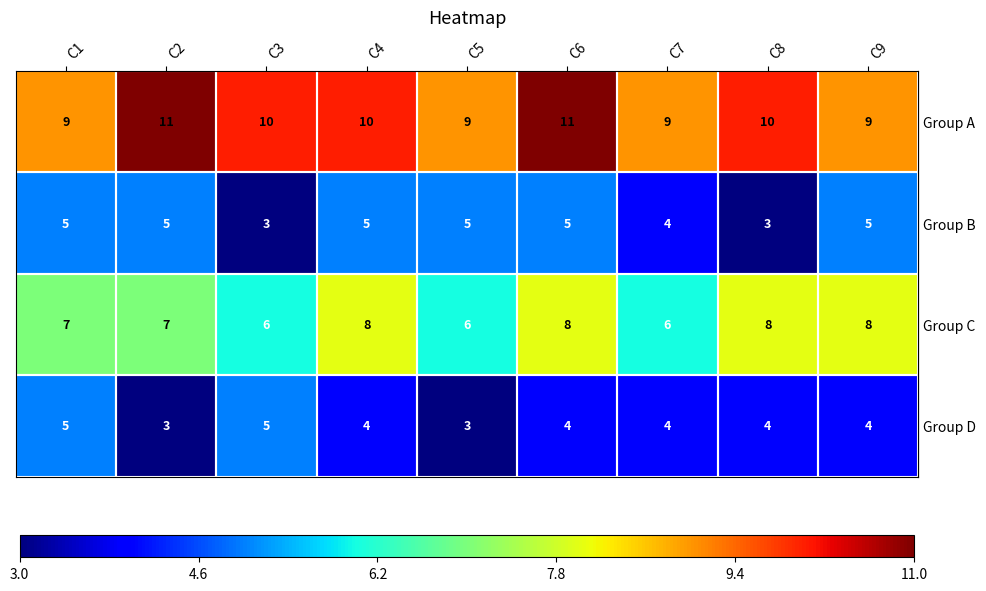

Count the number of data series in this chart.

4